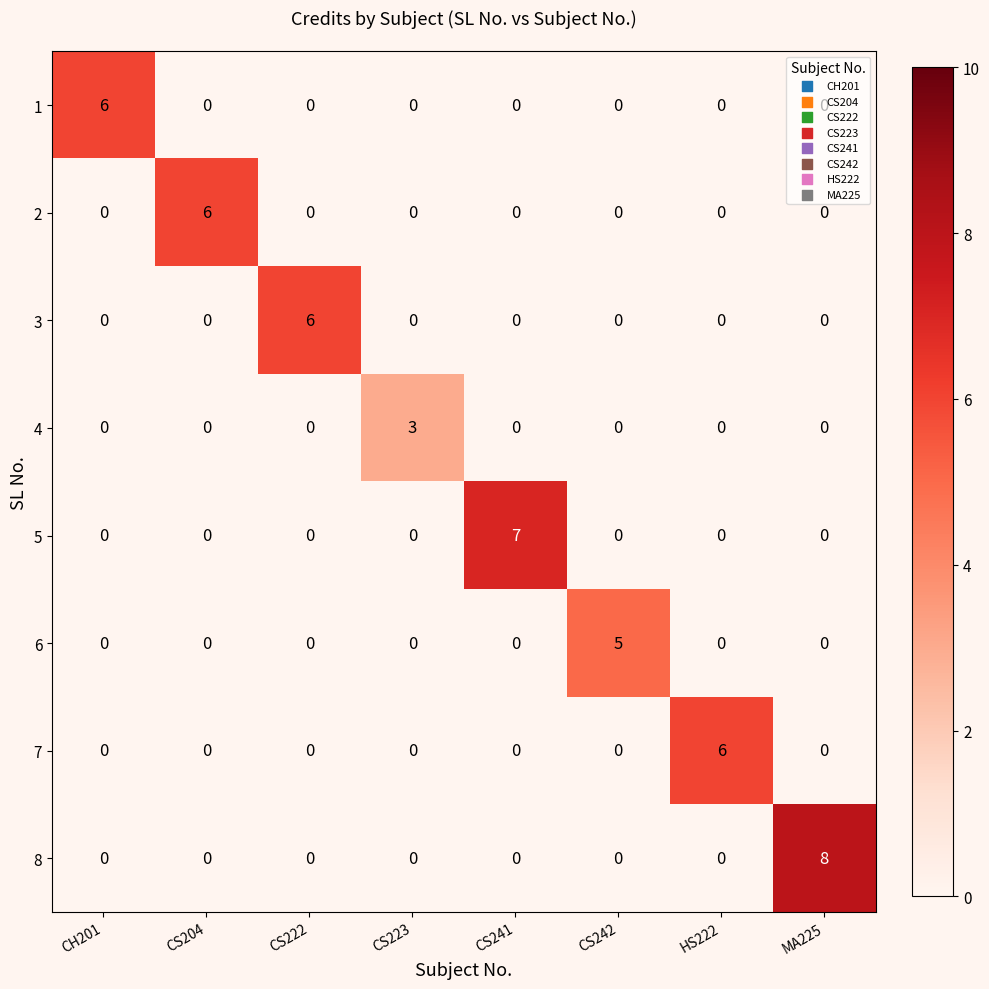

Count the number of categories in the chart.

8